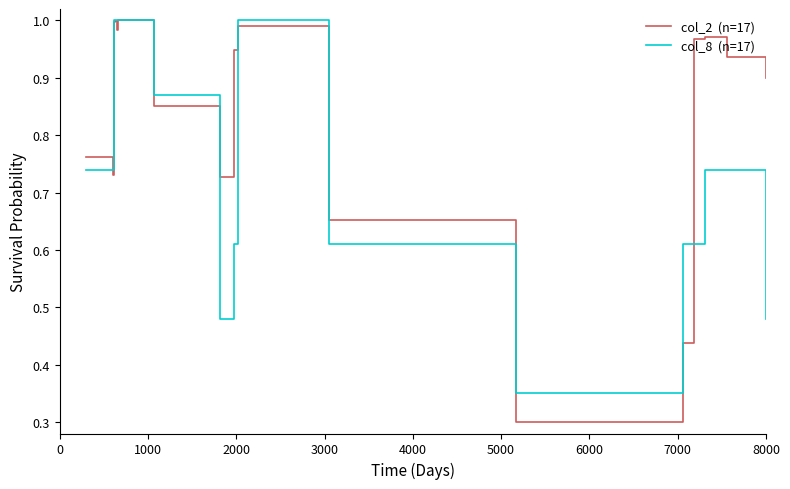

The col_8  (n=17) series shows 0.5 at 8000. True or false?

True